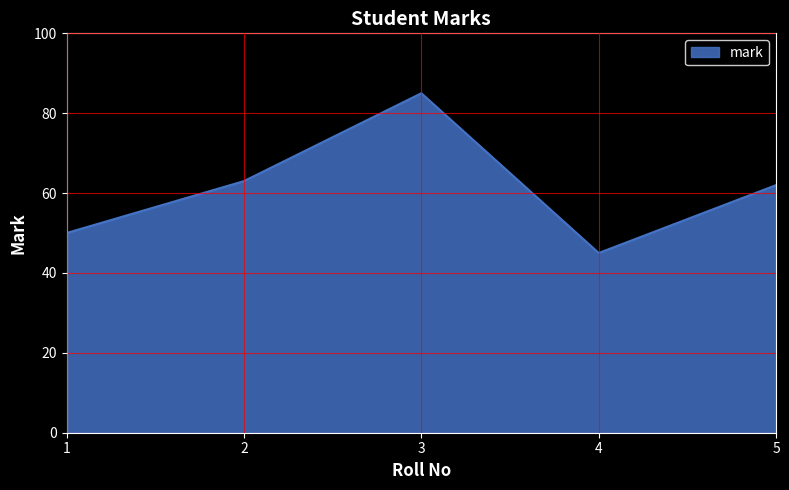

Which has a higher value, 2 or 5?

2